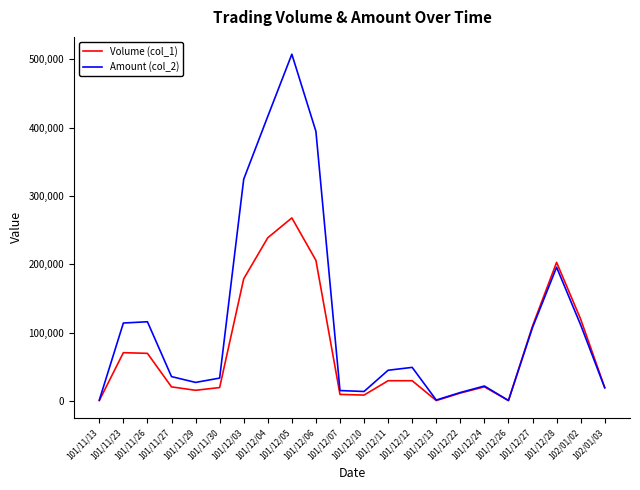

What is the difference between the Volume (col_1) values at 101/11/29 and 102/01/02?

104000